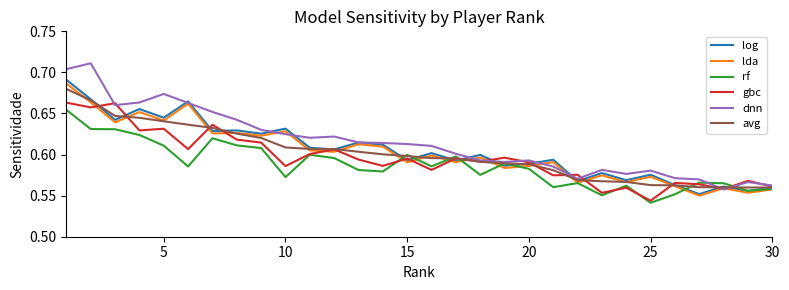

Which series has the widest spread of values?

dnn